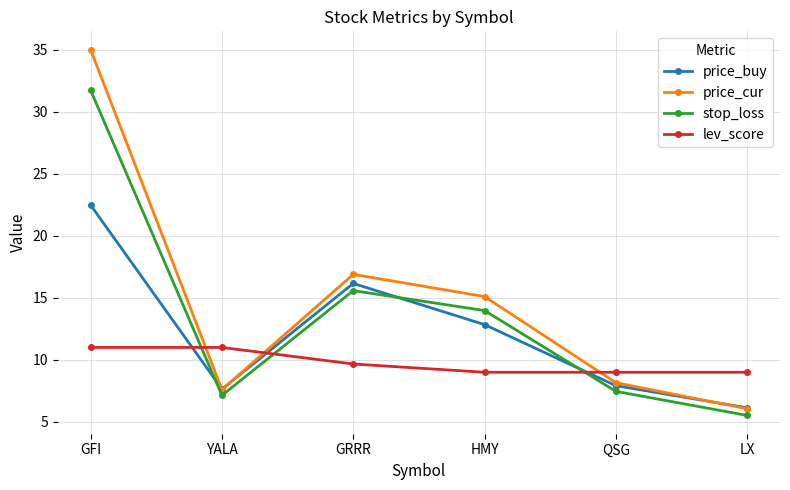

What is the value of the stop_loss point at the 2nd from the left?

7.1